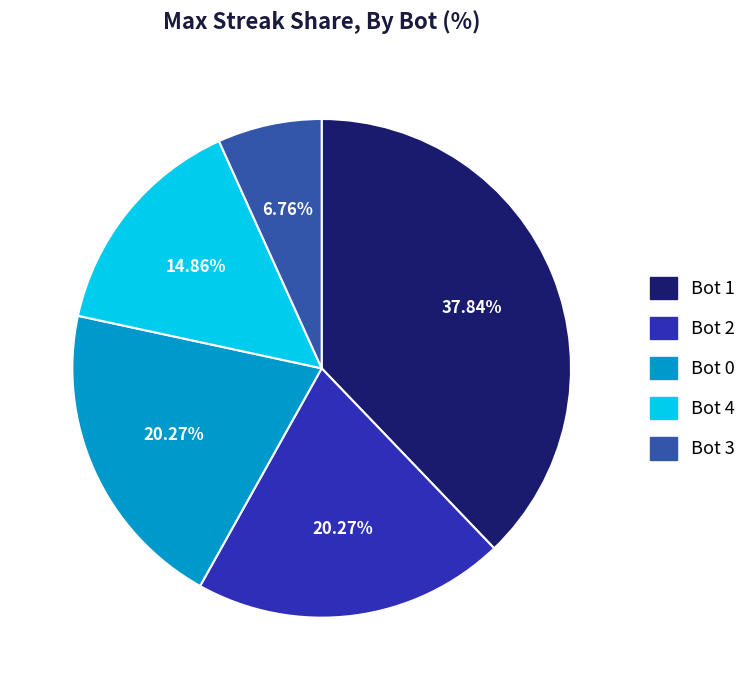

Count the number of slices in the pie.

5